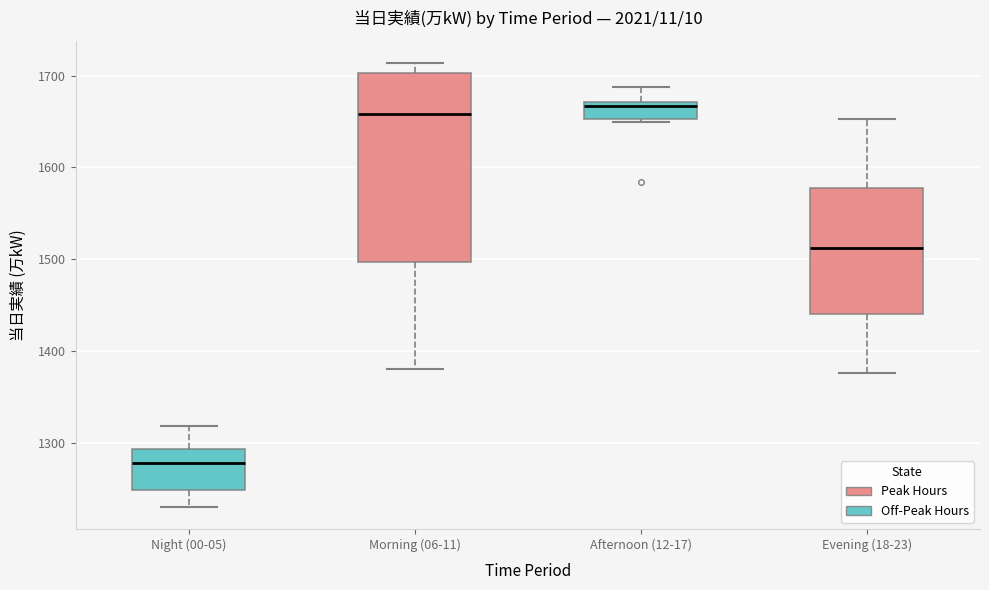

Reading left to right, read every box against the y-axis: the position of its median line, the range the box covers, and the ends of its whiskers. The values are not printed on the chart, so give them approximately, as read against the axis.

Night (00-05): median 1280, box 1250 to 1290, whiskers 1230 to 1320
Morning (06-11): median 1660, box 1500 to 1700, whiskers 1380 to 1710
Afternoon (12-17): median 1670 (just below the box's upper edge), box 1650 to 1670, whiskers 1650 (just below the box's lower edge) to 1690
Evening (18-23): median 1510, box 1440 to 1580, whiskers 1380 to 1650